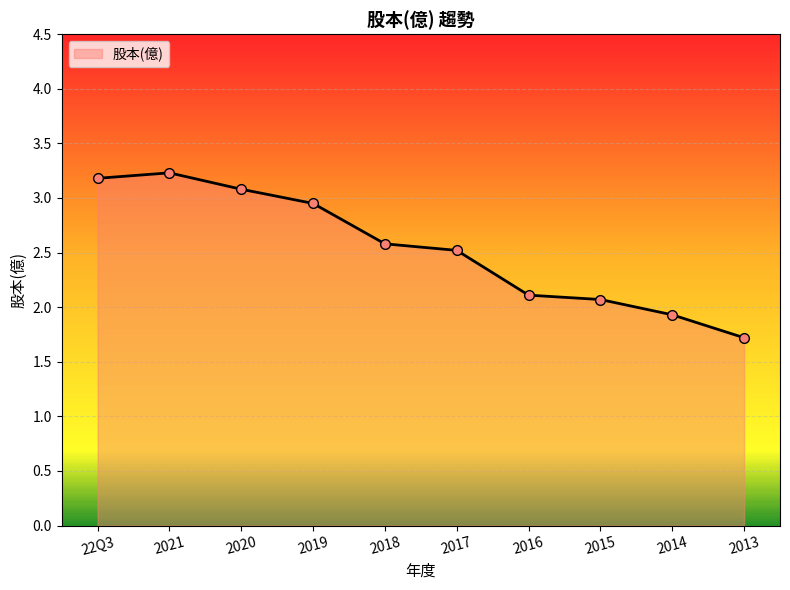

Approximately how many times larger is the value at 2021 compared to 2016?

1.5